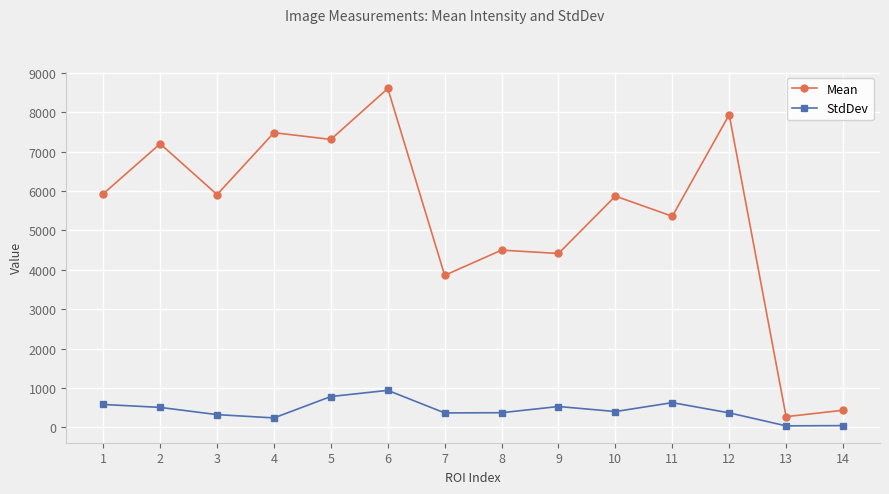

Count the number of data series in this chart.

2